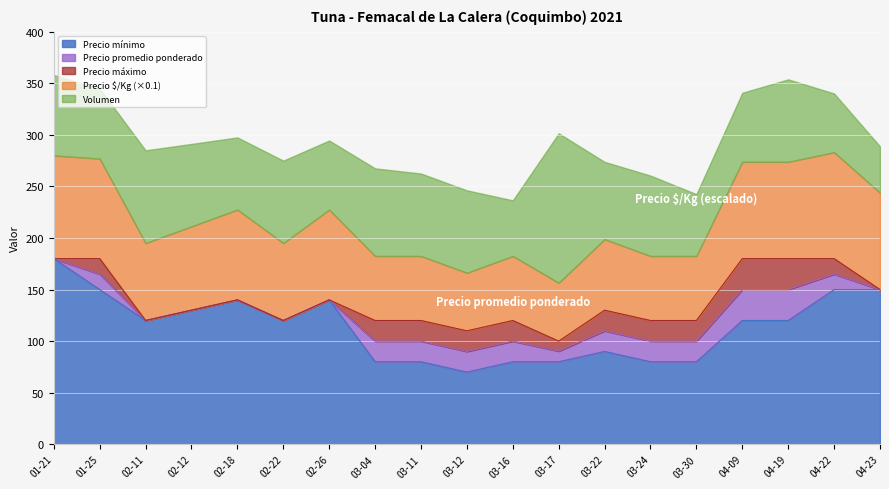

True or false: Precio mínimo has a value of 140.0 at 02-18.

True